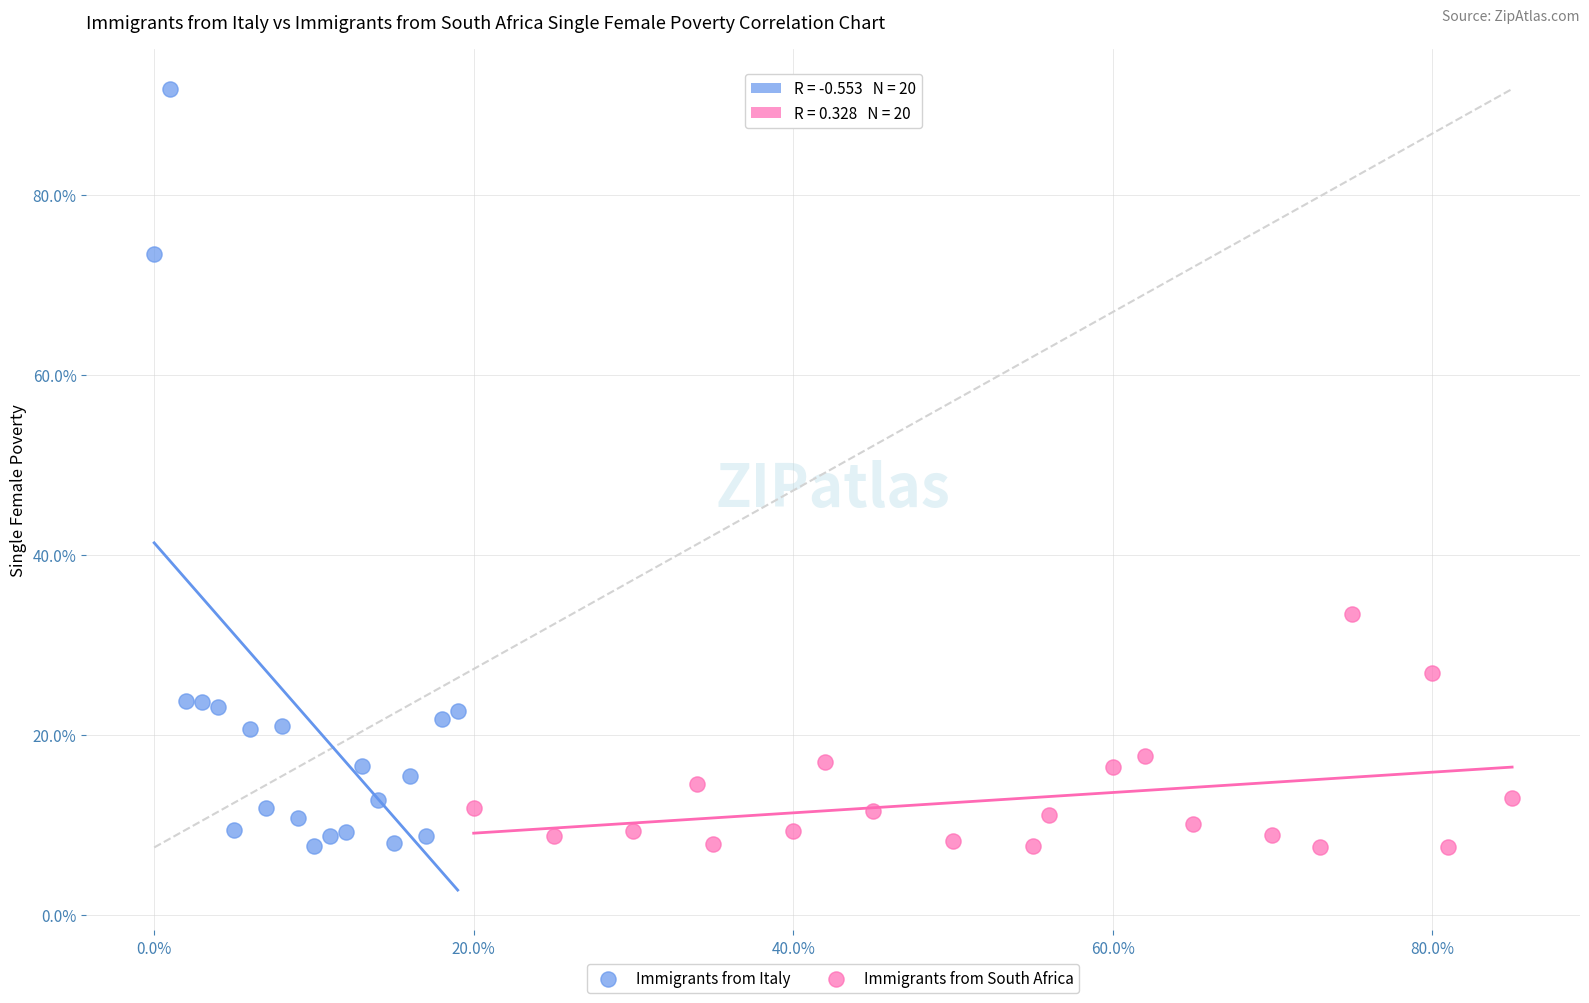

What are all the series names shown in the legend?

Immigrants from Italy, Immigrants from South Africa